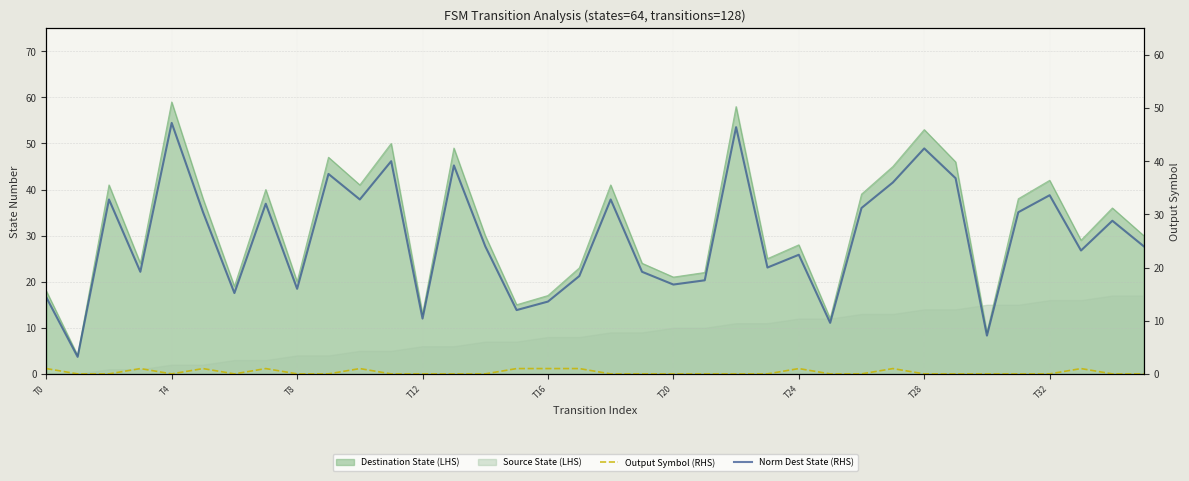

At which label is Output Symbol (RHS) closest to 0?

T4